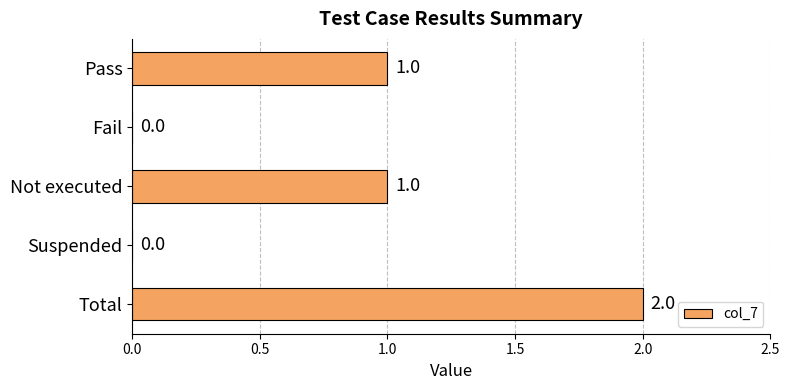

What is the ratio of the value at Pass to the value at Not executed?

1.0